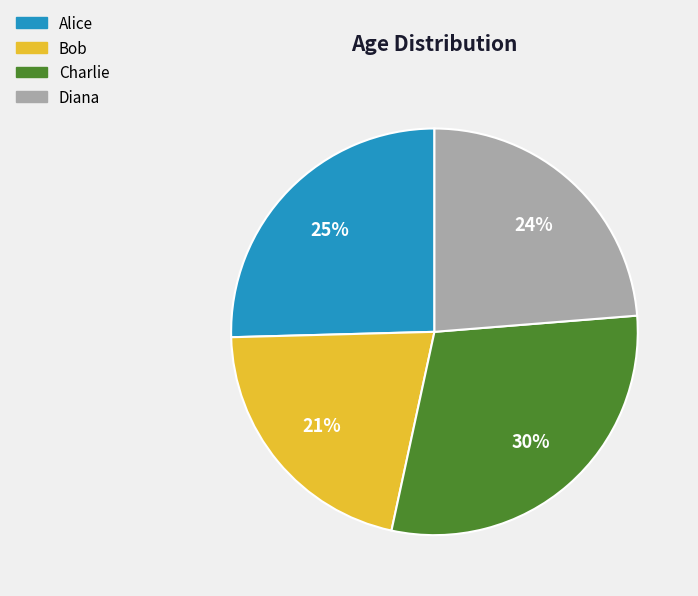

Between Charlie and Alice, which is larger?

Charlie